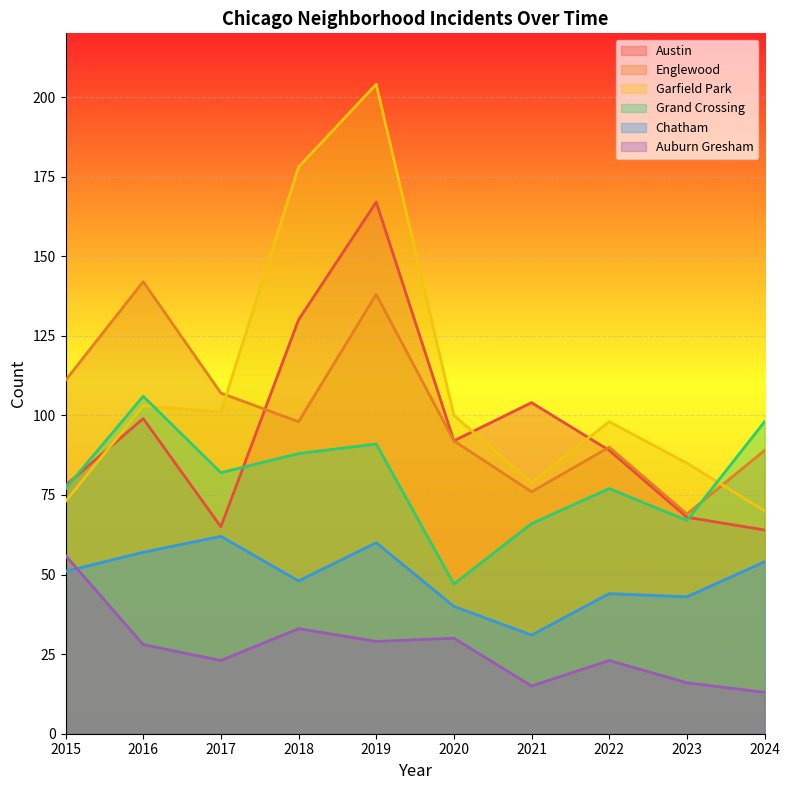

At 2022, list the series in order from largest to smallest.

Garfield Park, Englewood, Austin, Grand Crossing, Chatham, Auburn Gresham